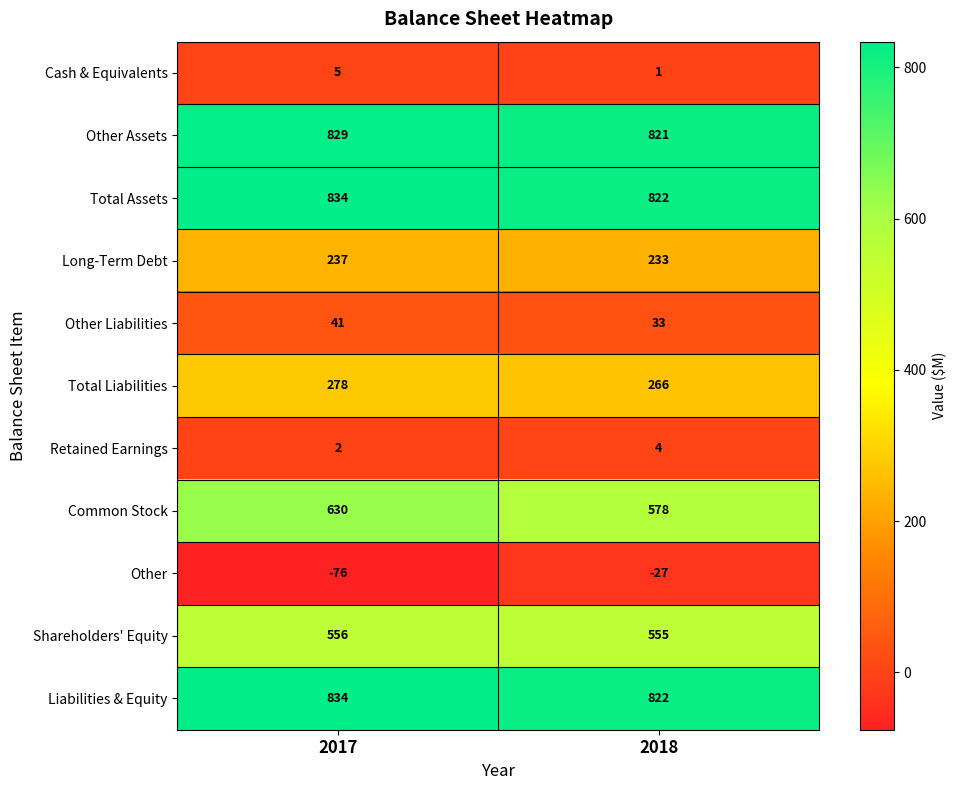

Reading left to right, transcribe all the data shown in this chart.

Cash & Equivalents: 2017=5	2018=1
Other Assets: 2017=829	2018=821
Total Assets: 2017=834	2018=822
Long-Term Debt: 2017=237	2018=233
Other Liabilities: 2017=41	2018=33
Total Liabilities: 2017=278	2018=266
Retained Earnings: 2017=2	2018=4
Common Stock: 2017=630	2018=578
Other: 2017=-76	2018=-27
Shareholders' Equity: 2017=556	2018=555
Liabilities & Equity: 2017=834	2018=822